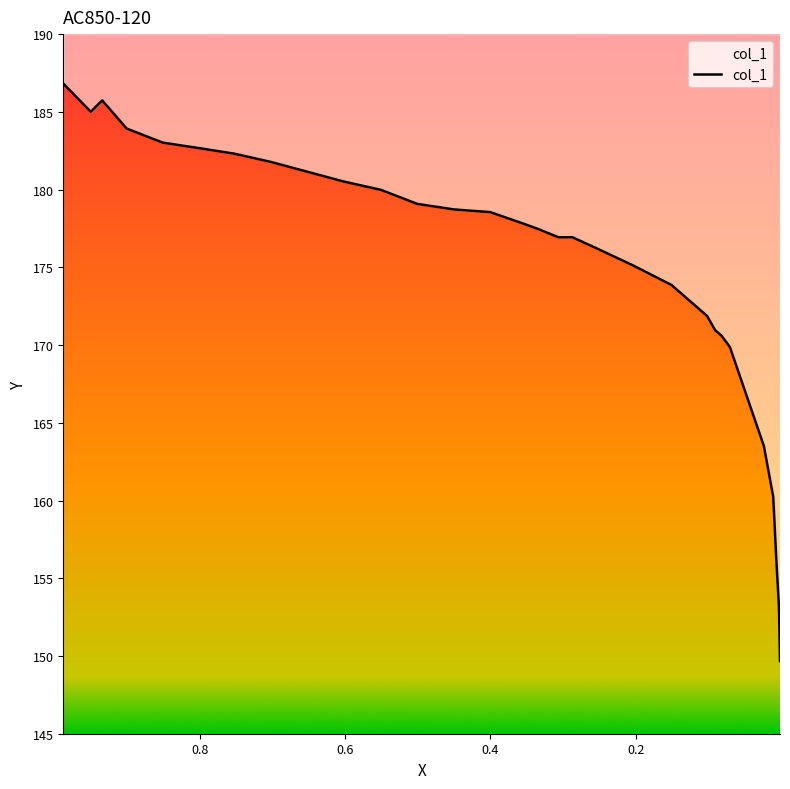

Count the number of categories in the chart.

29